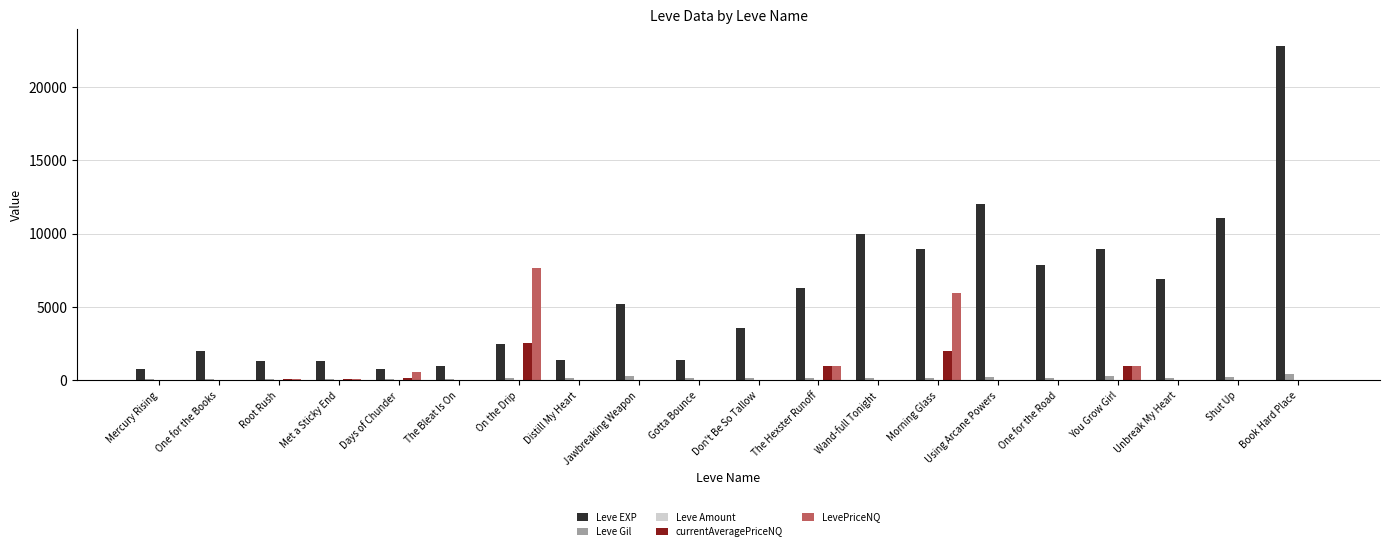

What is the maximum value shown in the chart?

22790